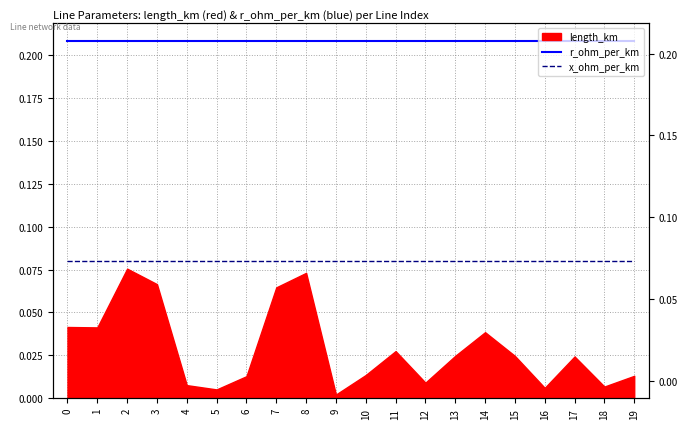

What is the value of the r_ohm_per_km point at the 2nd from the left?

0.2